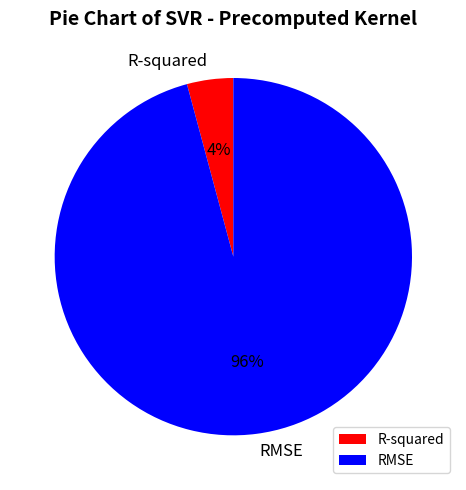

Do RMSE and R-squared together represent more than half of the pie?

Yes